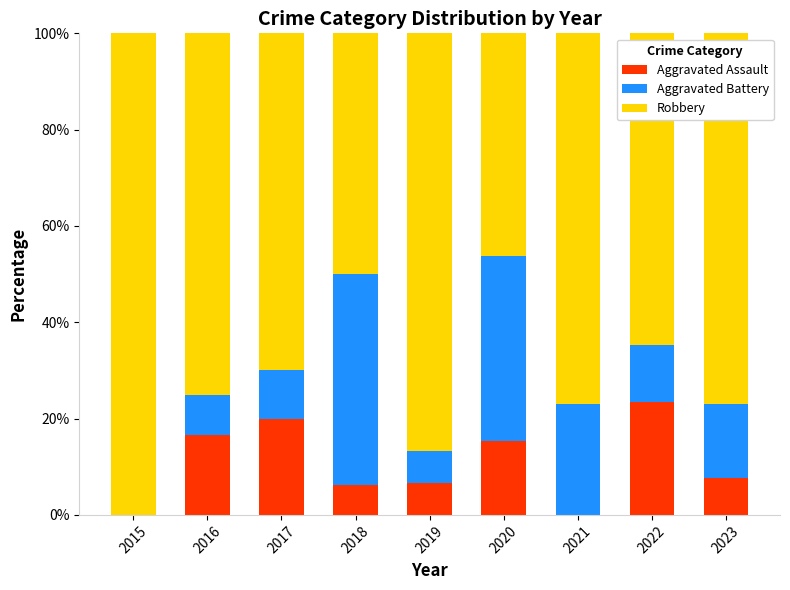

What are all the series names shown in the legend?

Aggravated Assault, Aggravated Battery, Robbery